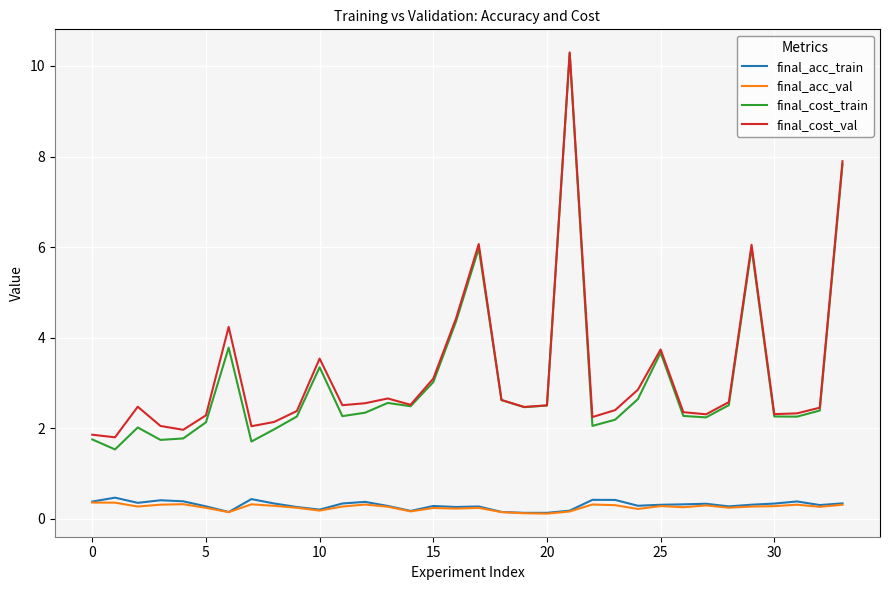

What is the minimum value for final_cost_train?

1.5